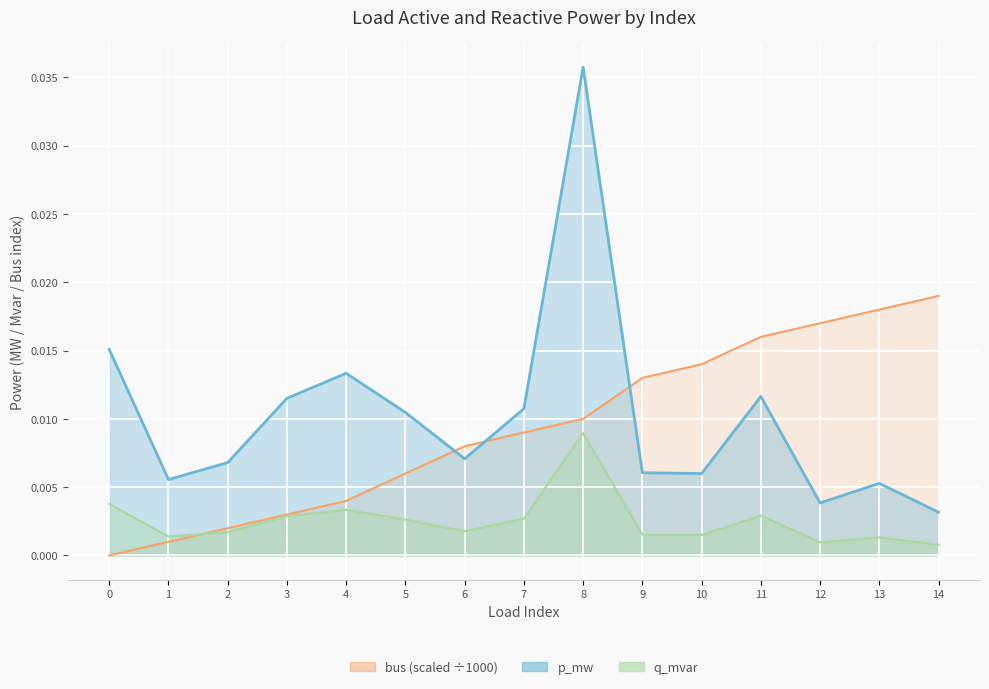

At 11, list the series in order from smallest to largest.

q_mvar, p_mw, bus